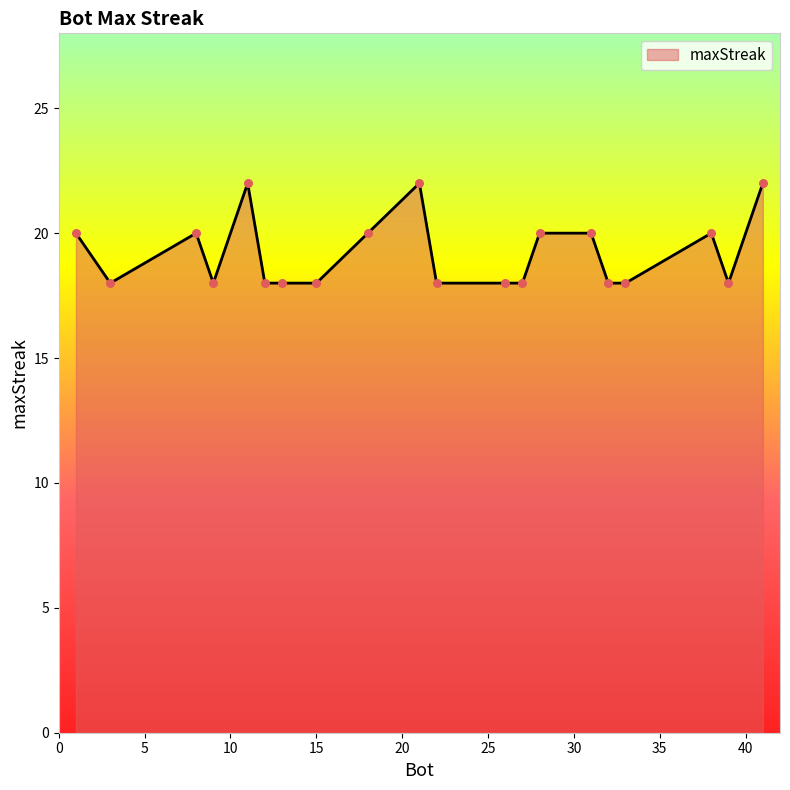

What is the minimum value shown in the chart?

18